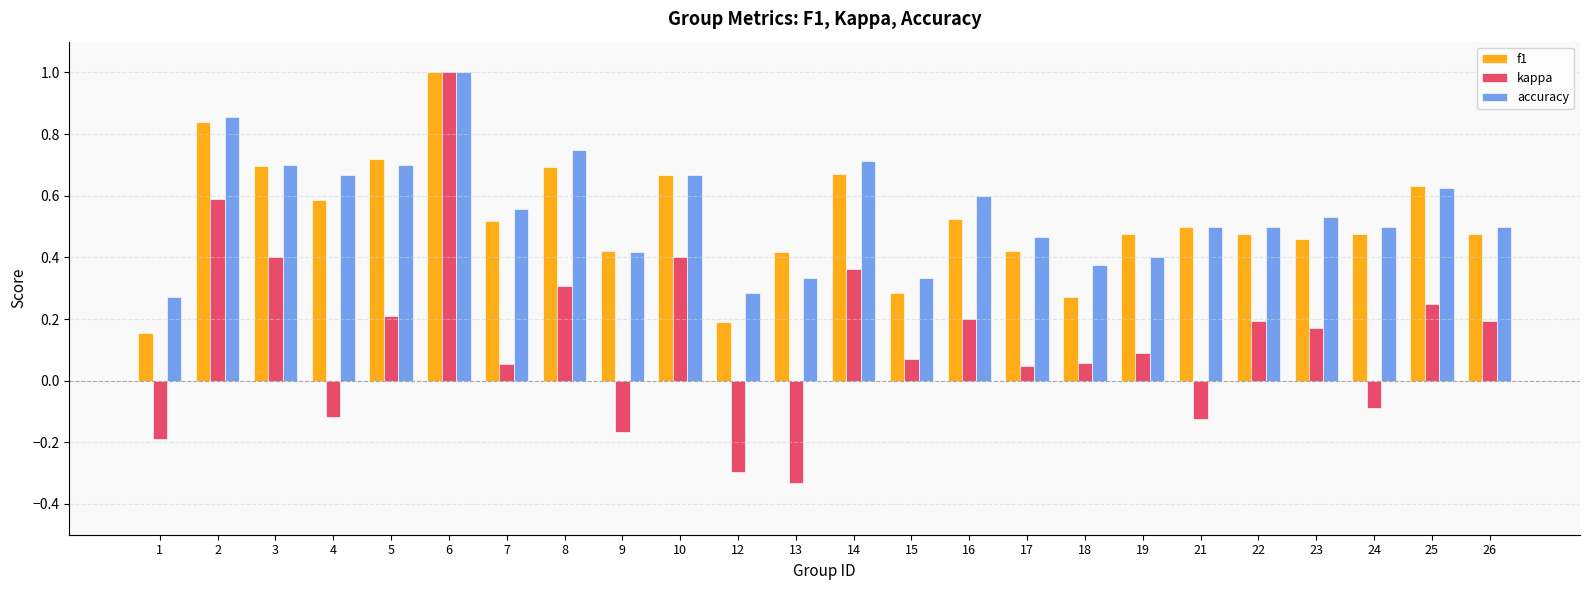

At 13, list the series in order from largest to smallest.

f1, accuracy, kappa